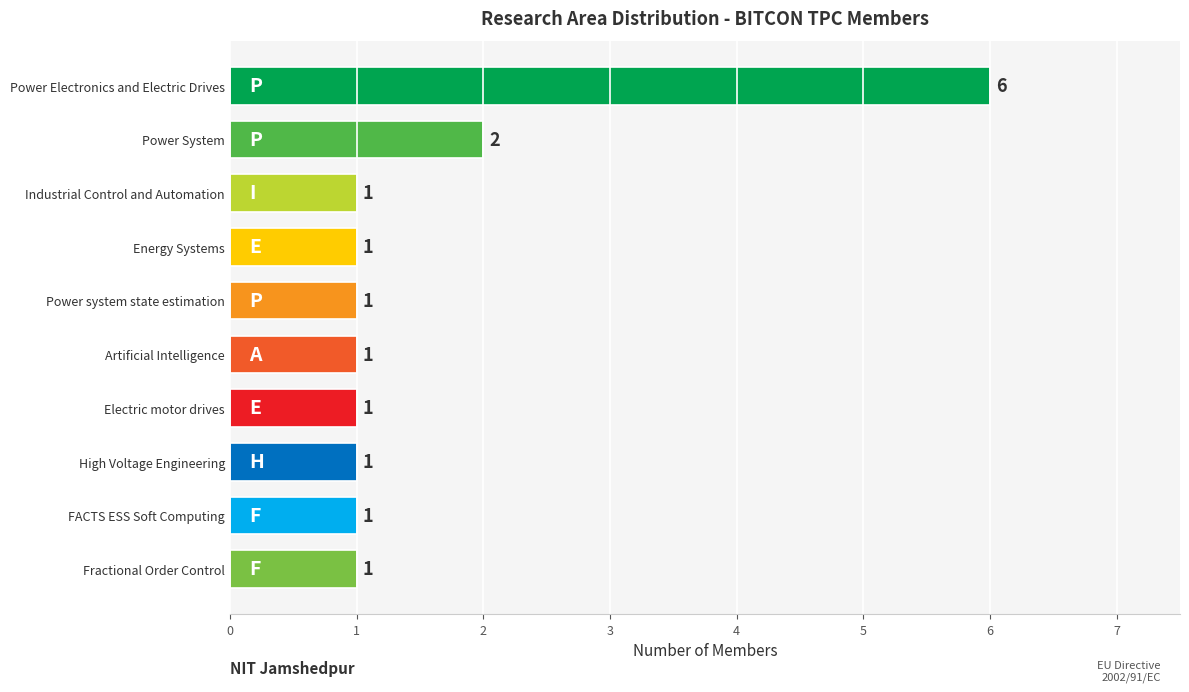

What is the difference between the second highest and second lowest values?

1